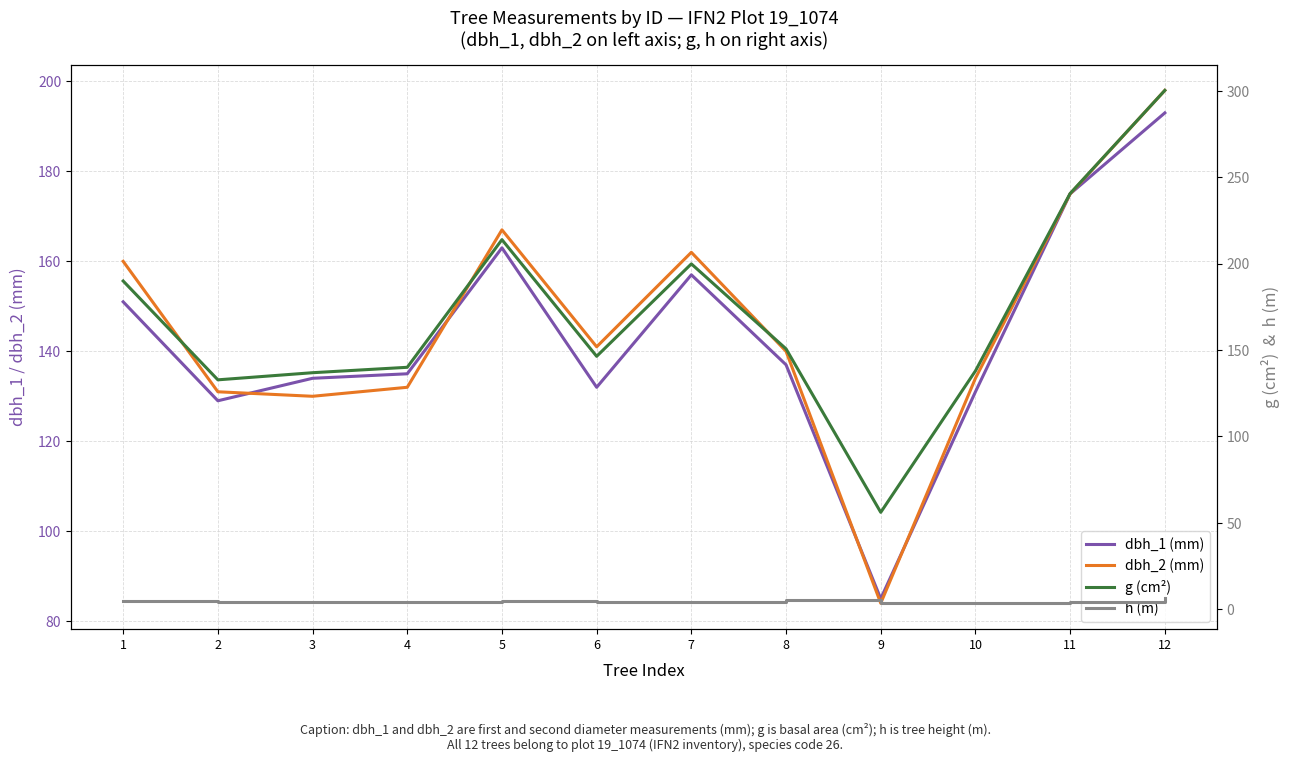

Reading left to right, what are all the values shown in this chart?

dbh_1 (mm): 151.0	129.0	134.0	135.0	163.0	132.0	157.0	137.0	85.0	131.0	175.0	193.0
dbh_2 (mm): 160.0	131.0	130.0	132.0	167.0	141.0	162.0	140.0	84.0	134.0	175.0	198.0
g (cm²): 189.9	132.7	136.8	140.0	213.8	146.3	199.8	150.7	56.1	137.9	240.5	300.2
h (m): 5.0	4.0	4.0	4.0	4.5	4.0	4.0	5.5	3.5	3.5	4.0	6.5